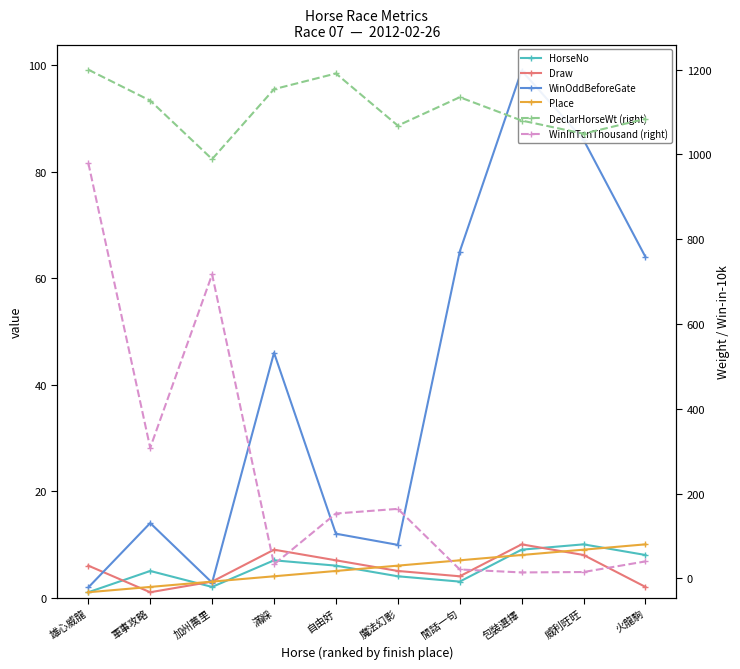

Between 加州萬里 and 威利旺旺, which series saw the biggest shift?

WinInTenThousand (right)